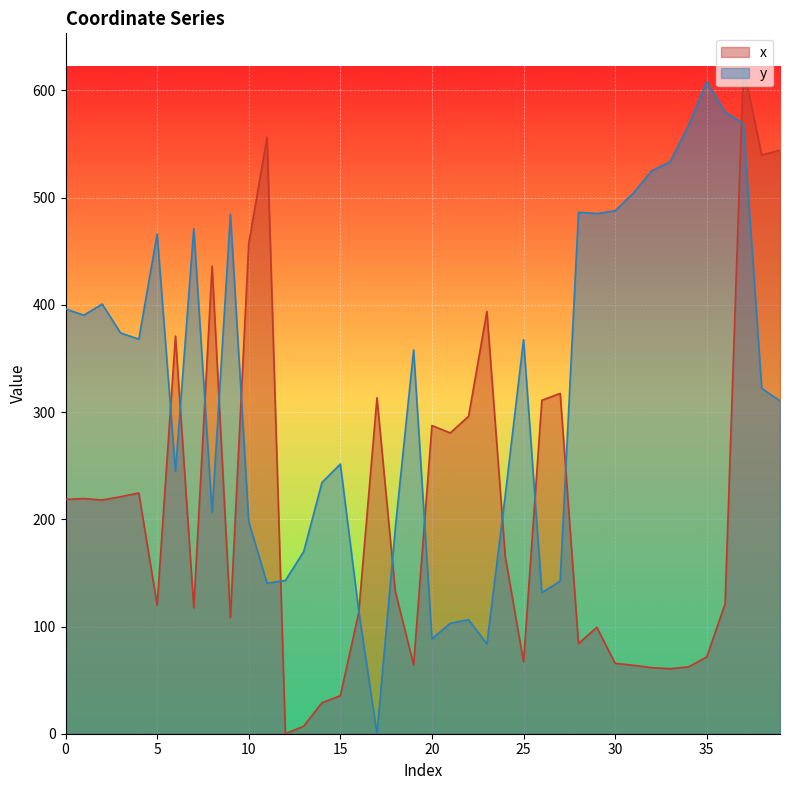

Reading right to left, transcribe all the data shown in this chart.

x: 39=544.2	38=539.8	37=622.1	36=120.9	35=71.6	34=62.3	33=60.7	32=61.6	31=63.8	30=65.6	29=99.2	28=84.0	27=317.4	26=311.0	25=66.9	24=165.5	23=393.8	22=296.1	21=280.5	20=287.5	19=64.3	18=132.7	17=313.3	16=112.6	15=35.5	14=28.9	13=7.1	12=0.0	11=556.4	10=457.4	9=108.3	8=436.0	7=117.3	6=370.9	5=119.9	4=224.5	3=221.0	2=218.0	1=219.3	0=218.6
y: 39=310.4	38=322.1	37=569.0	36=579.8	35=608.3	34=567.0	33=533.4	32=524.9	31=504.4	30=487.7	29=485.2	28=486.3	27=142.3	26=131.6	25=367.5	24=222.2	23=83.7	22=106.4	21=103.0	20=88.4	19=357.9	18=191.7	17=0.0	16=115.1	15=251.5	14=234.4	13=169.9	12=142.9	11=140.4	10=197.7	9=484.5	8=206.5	7=471.2	6=244.7	5=466.2	4=368.0	3=373.9	2=400.8	1=390.4	0=396.1